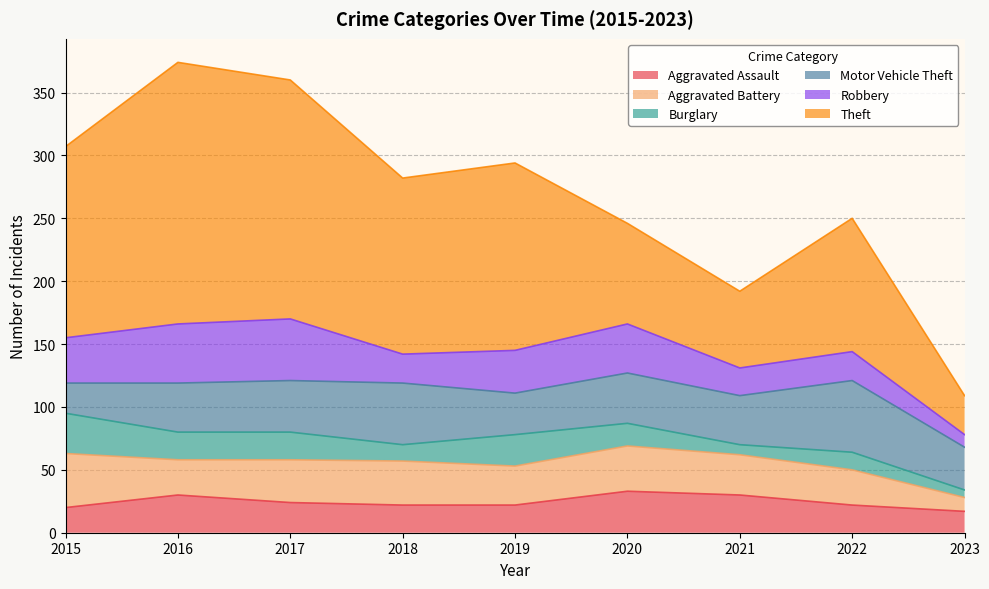

Where do Robbery and Aggravated Assault first cross each other?

2020 and 2021